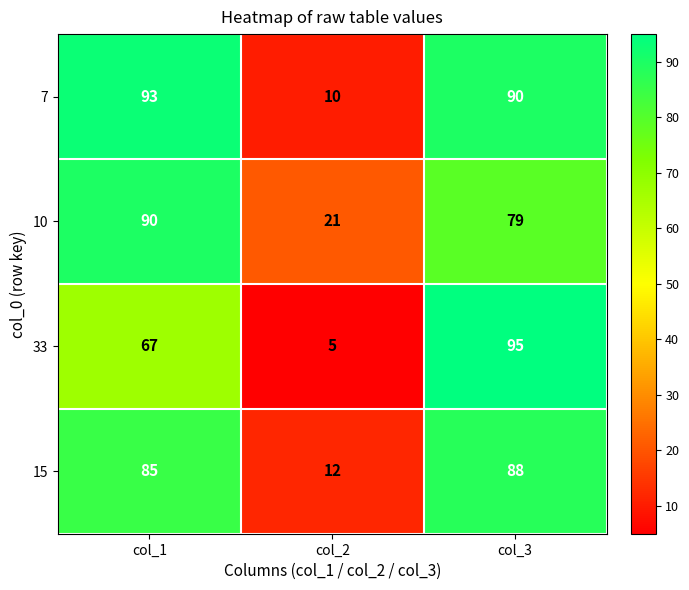

What is the greatest value displayed?

95